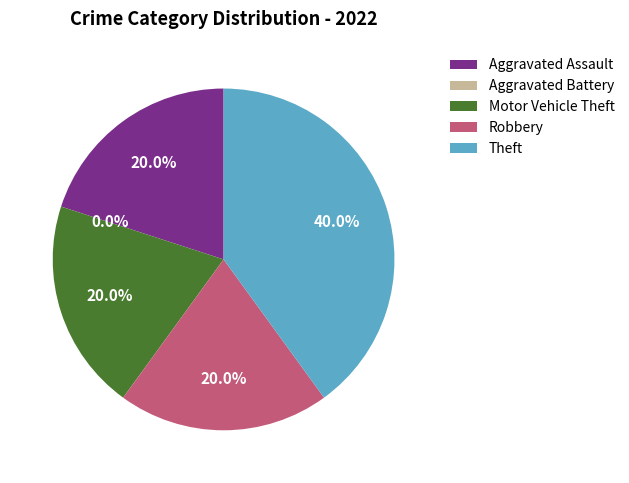

Combined, what portion of the pie is Motor Vehicle Theft and Robbery?

40.0%